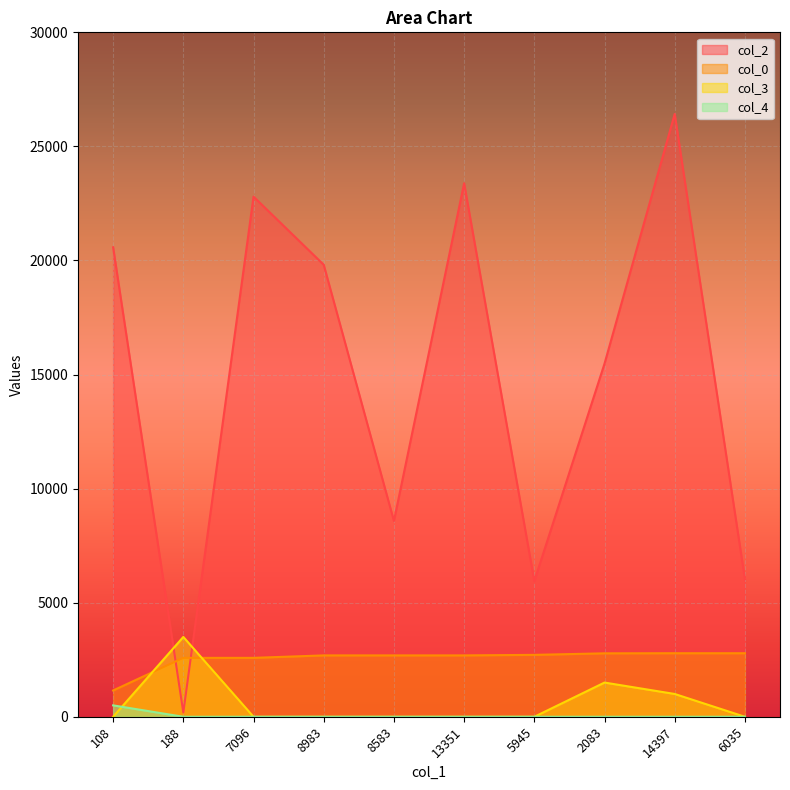

What are all the series names shown in the legend?

col_2, col_0, col_3, col_4